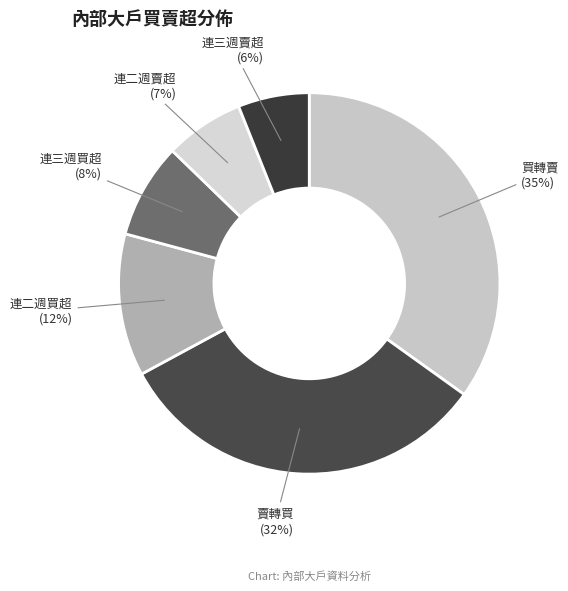

Which slice is the smallest?

連三週賣超